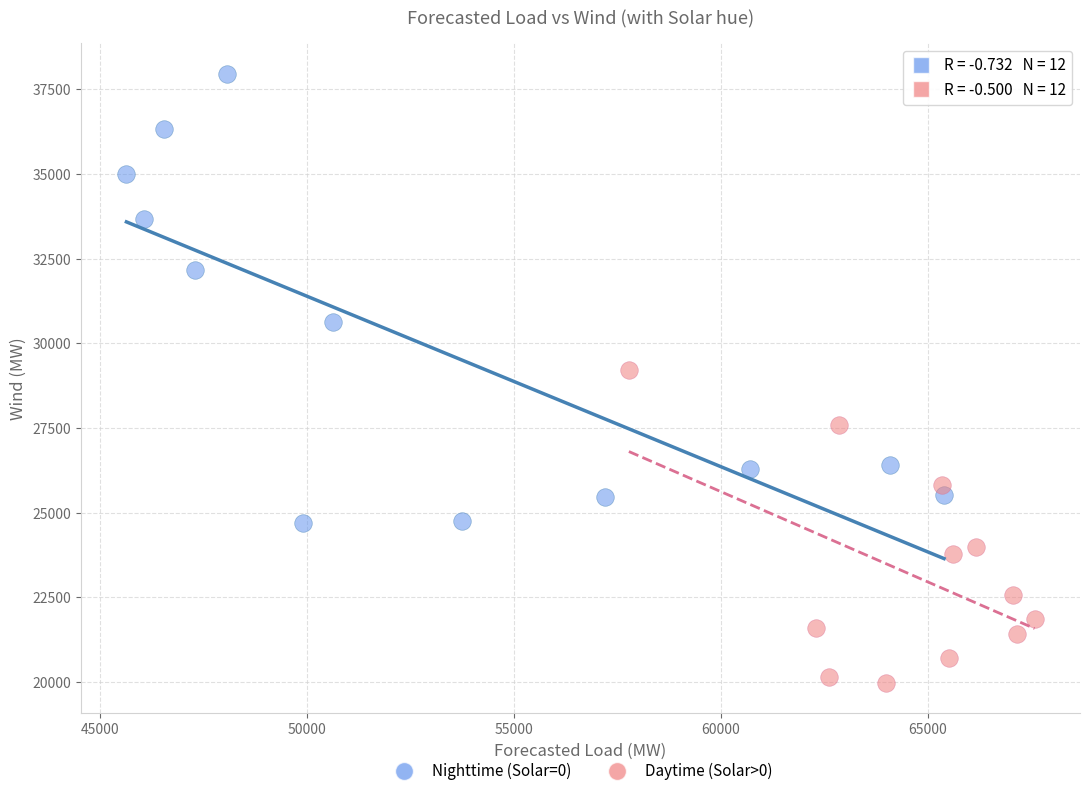

Which series has the widest spread of Y values?

Nighttime (Solar=0)